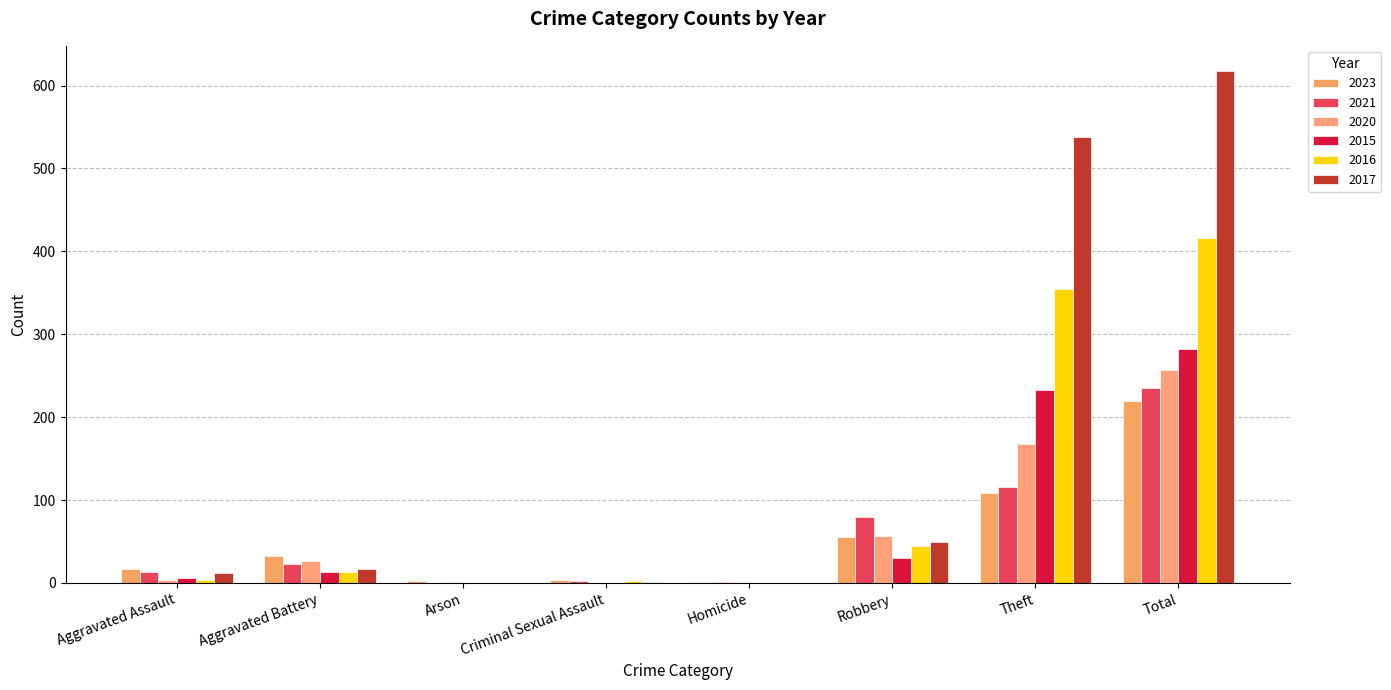

At which category is the sum across all series the highest?

Total